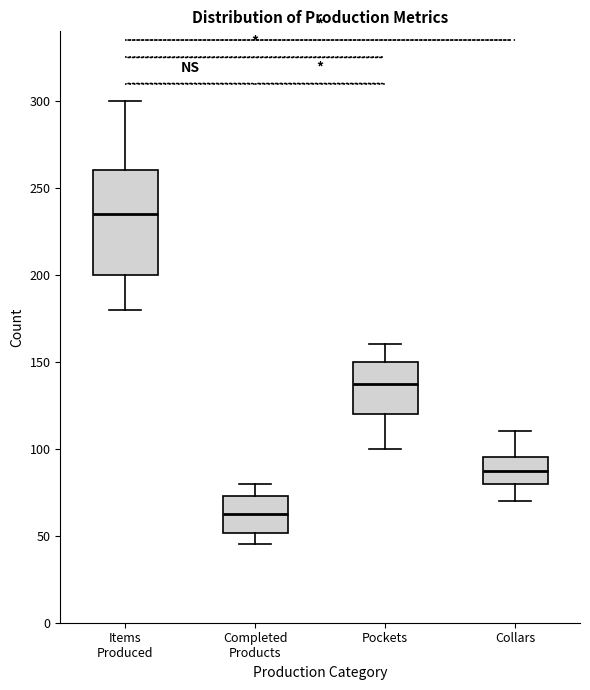

Which box's median line is the lowest?

Completed Products